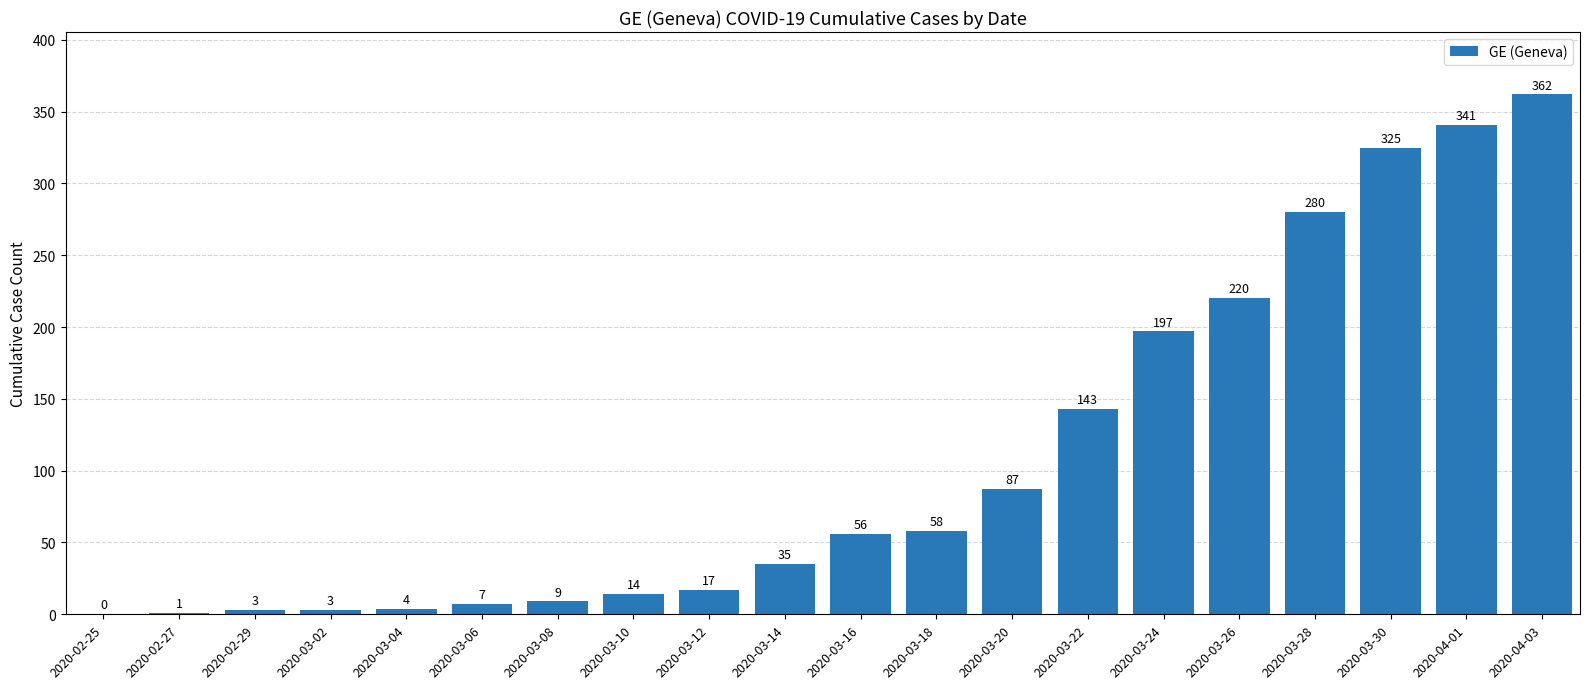

At which label is the value closest to 181?

2020-03-24